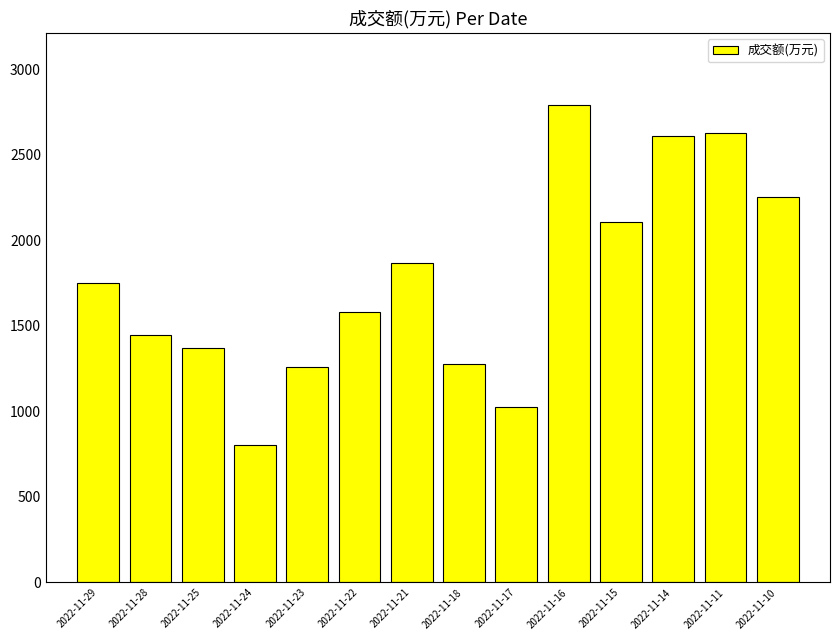

What is the value of the 6th bar from the left?

1580